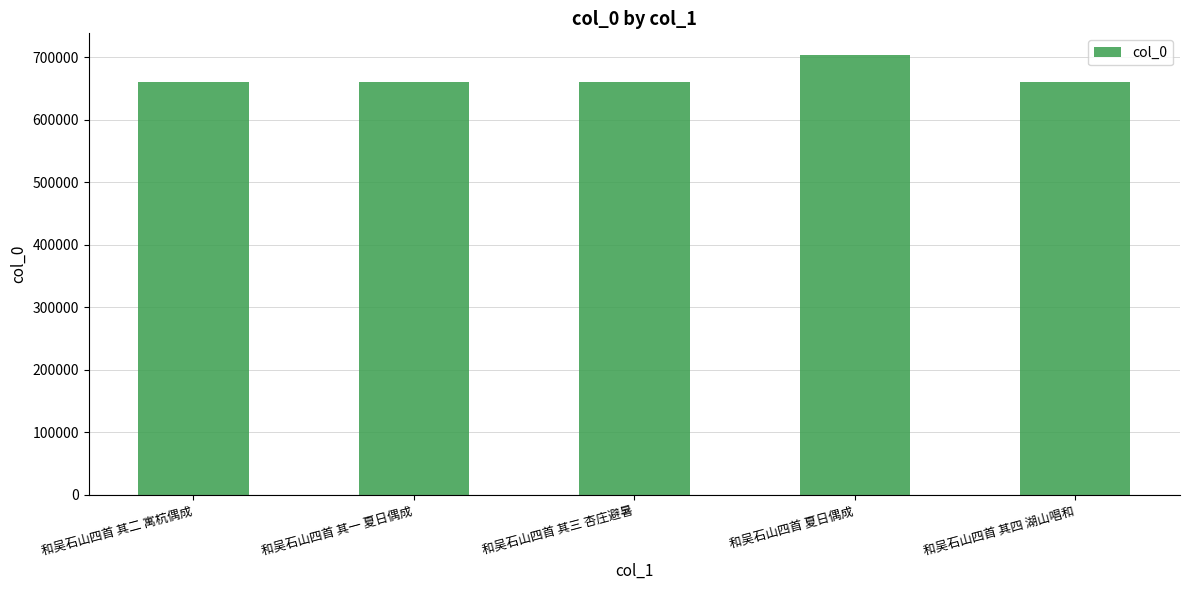

What is the ratio of the value at 和吴石山四首 其三 杏庄避暑 to the value at 和吴石山四首 其四 湖山唱和?

1.0